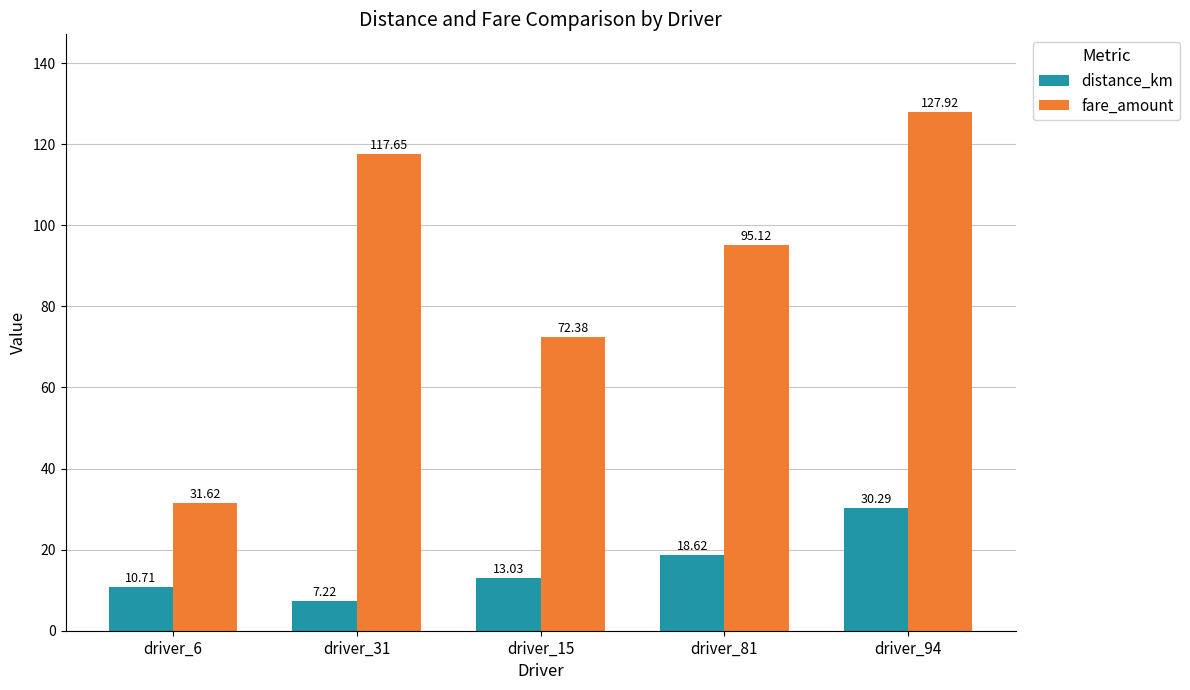

Where is fare_amount nearest to the value 79?

driver_15